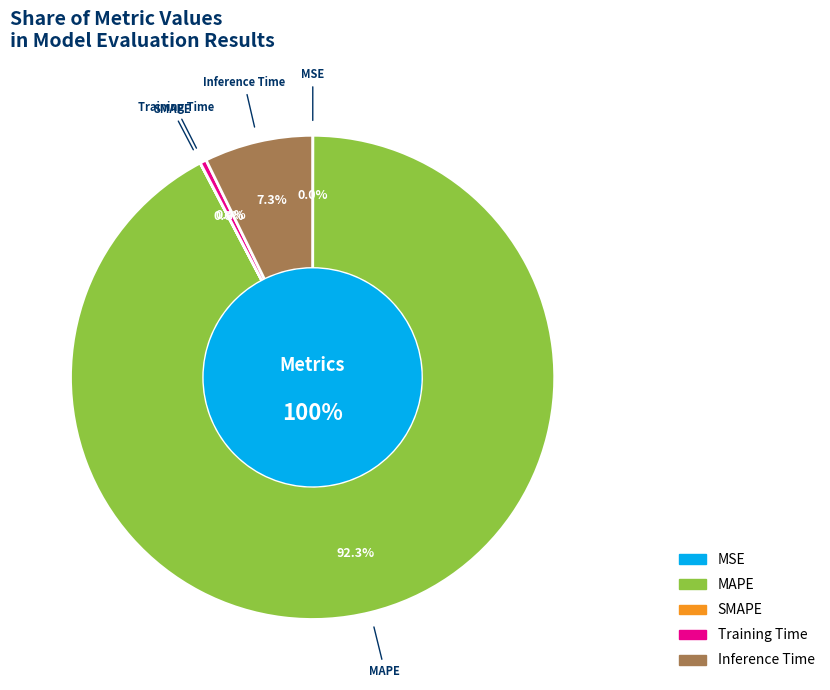

To the nearest percent, what is the average slice percentage?

20%